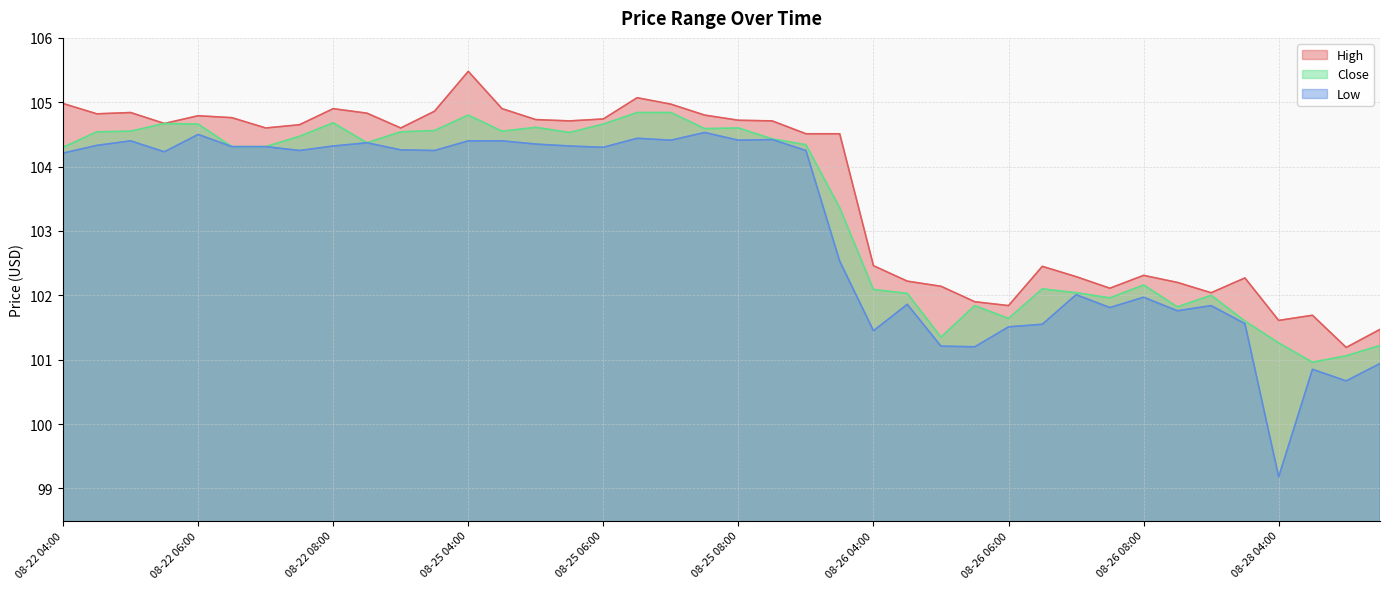

Is it true that High equals 104.6 at 08-22 07:00?

True